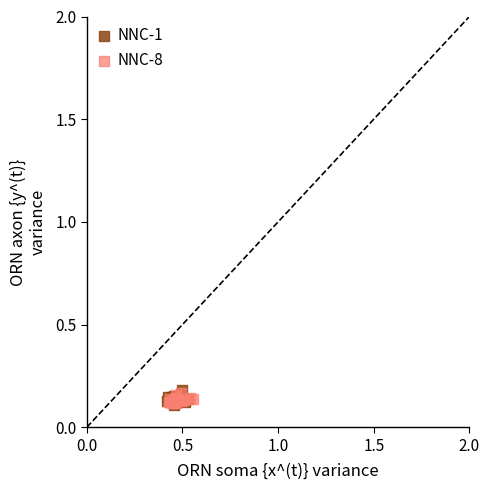

What are all the series names shown in the legend?

NNC-1, NNC-8